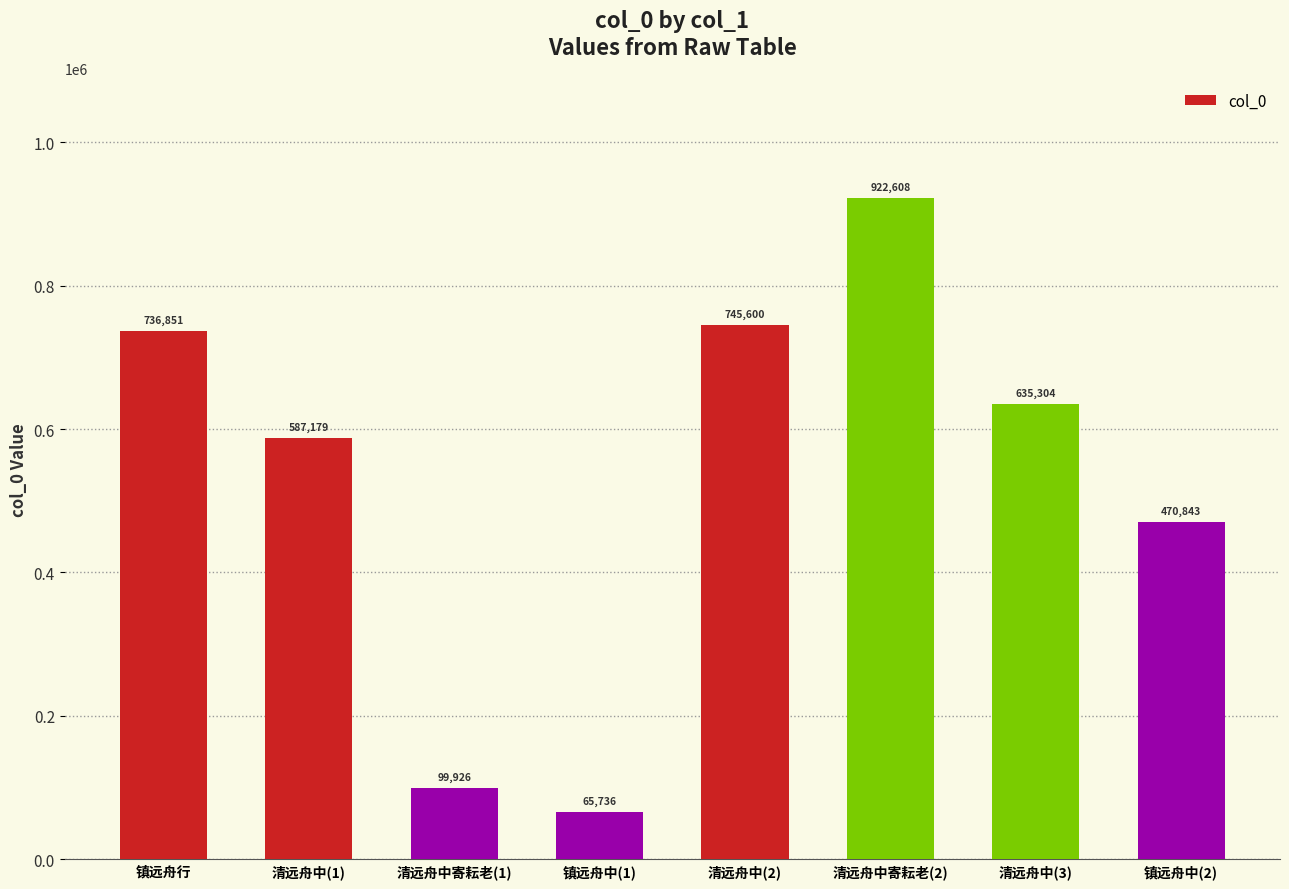

What is the smallest value displayed?

65736